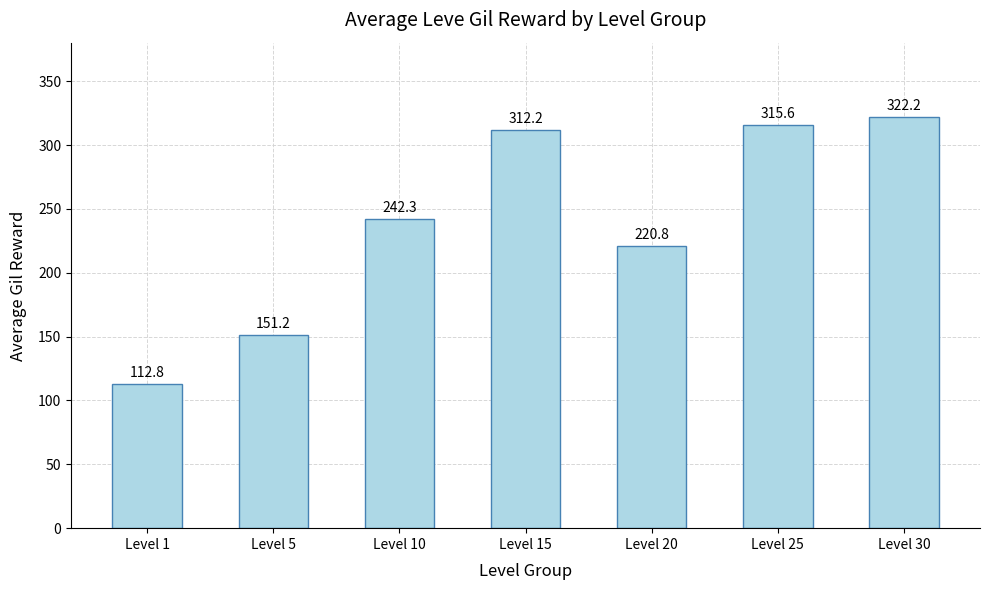

What is the sum of all values?

1677.1